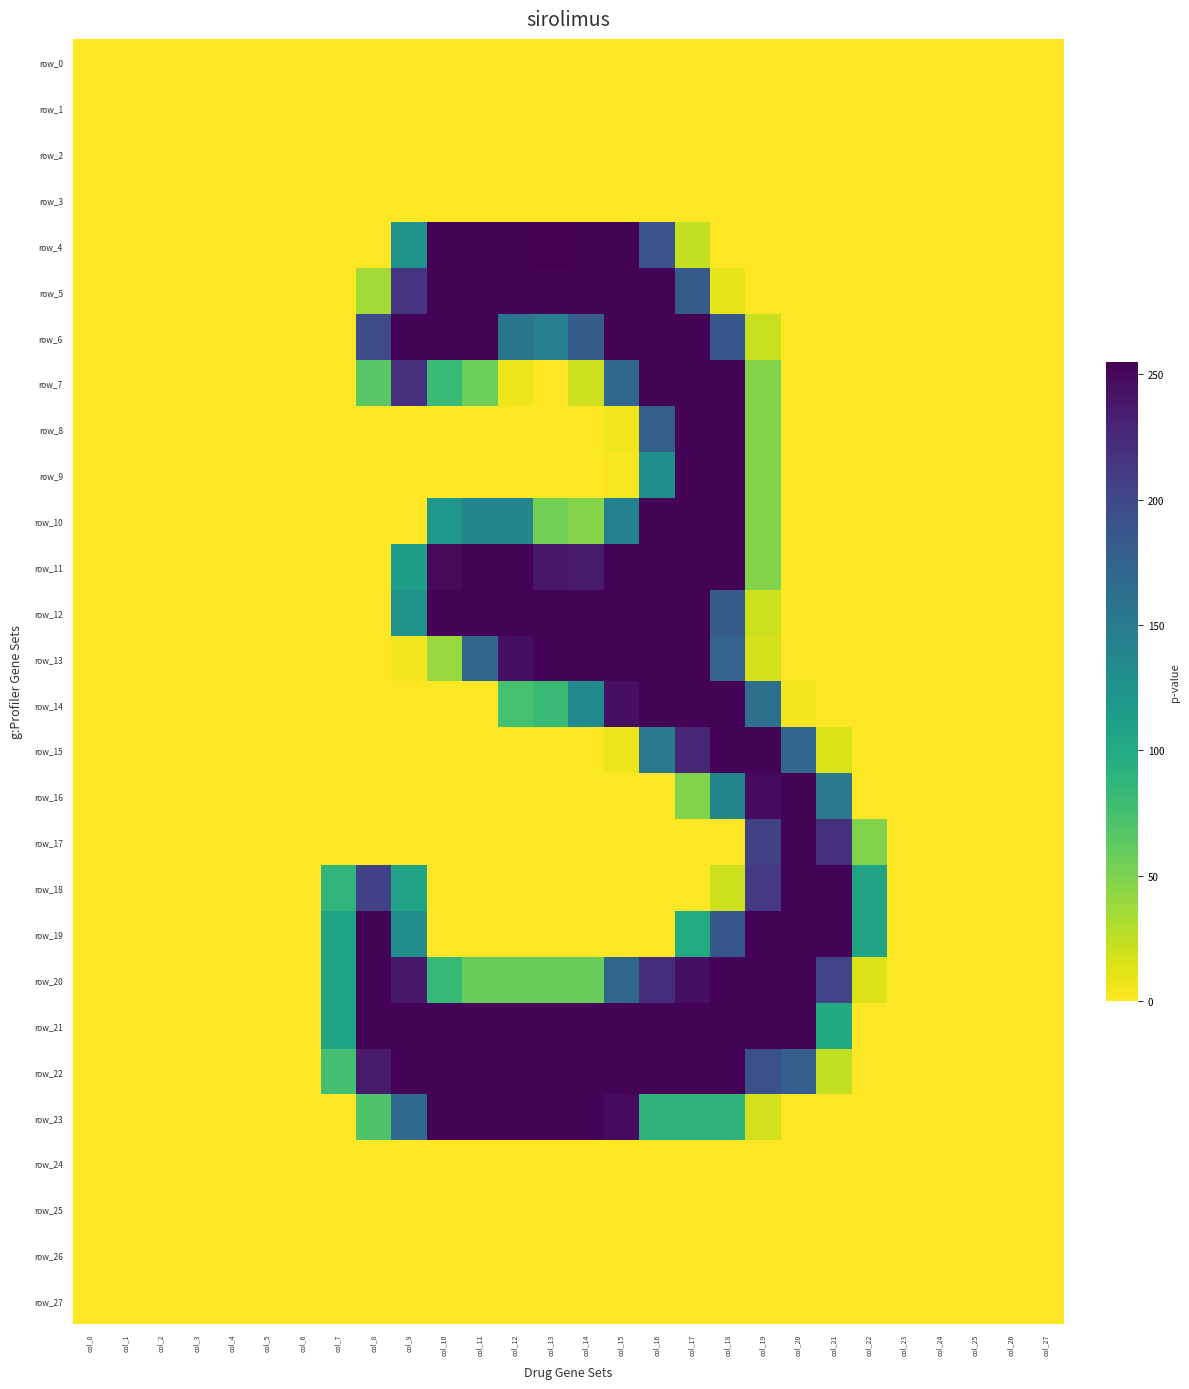

The row_20 series shows 0 at col_27. True or false?

True